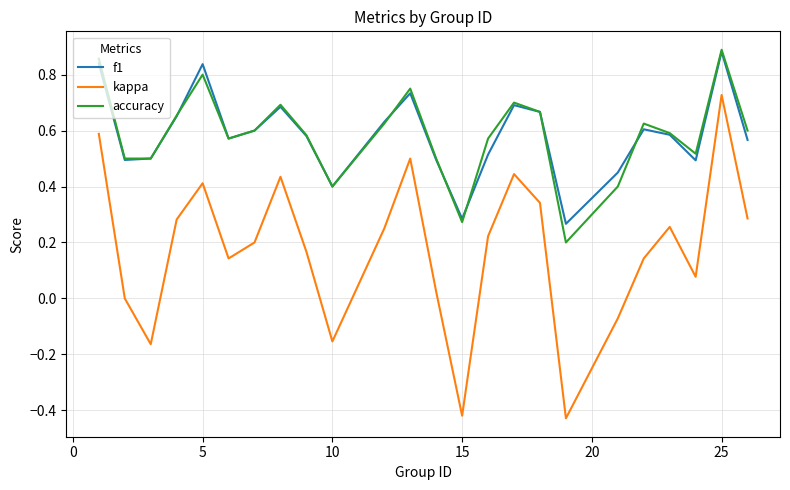

What are all the series names shown in the legend?

f1, kappa, accuracy